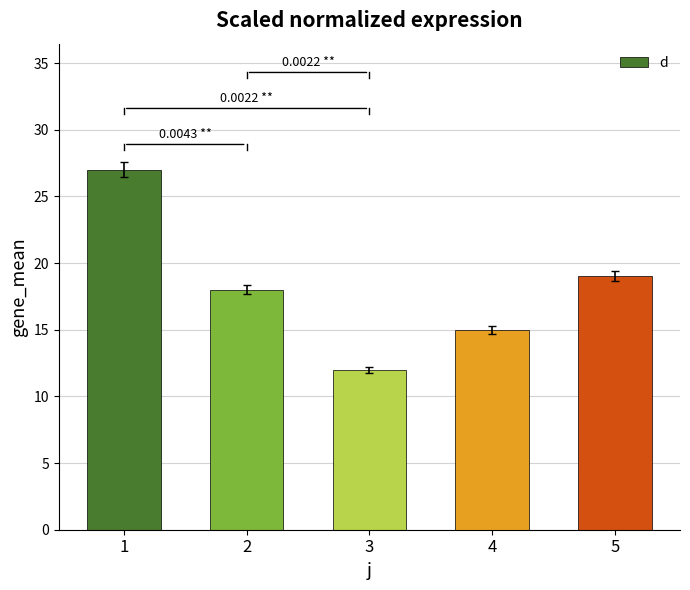

List the labels in order of value, smallest first.

3, 4, 2, 5, 1